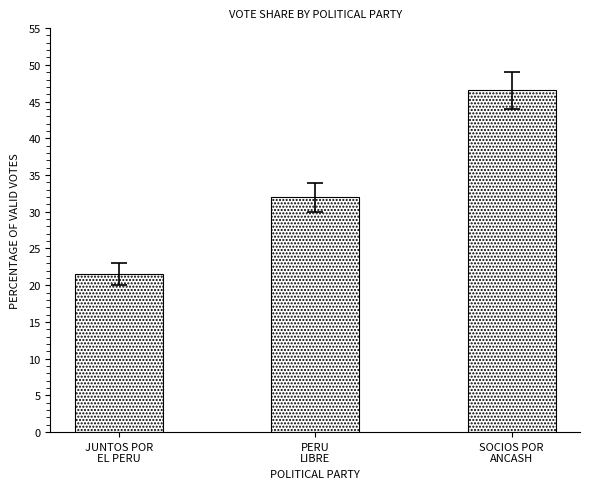

What is the label of the 2nd bar from the right?

PERU
LIBRE